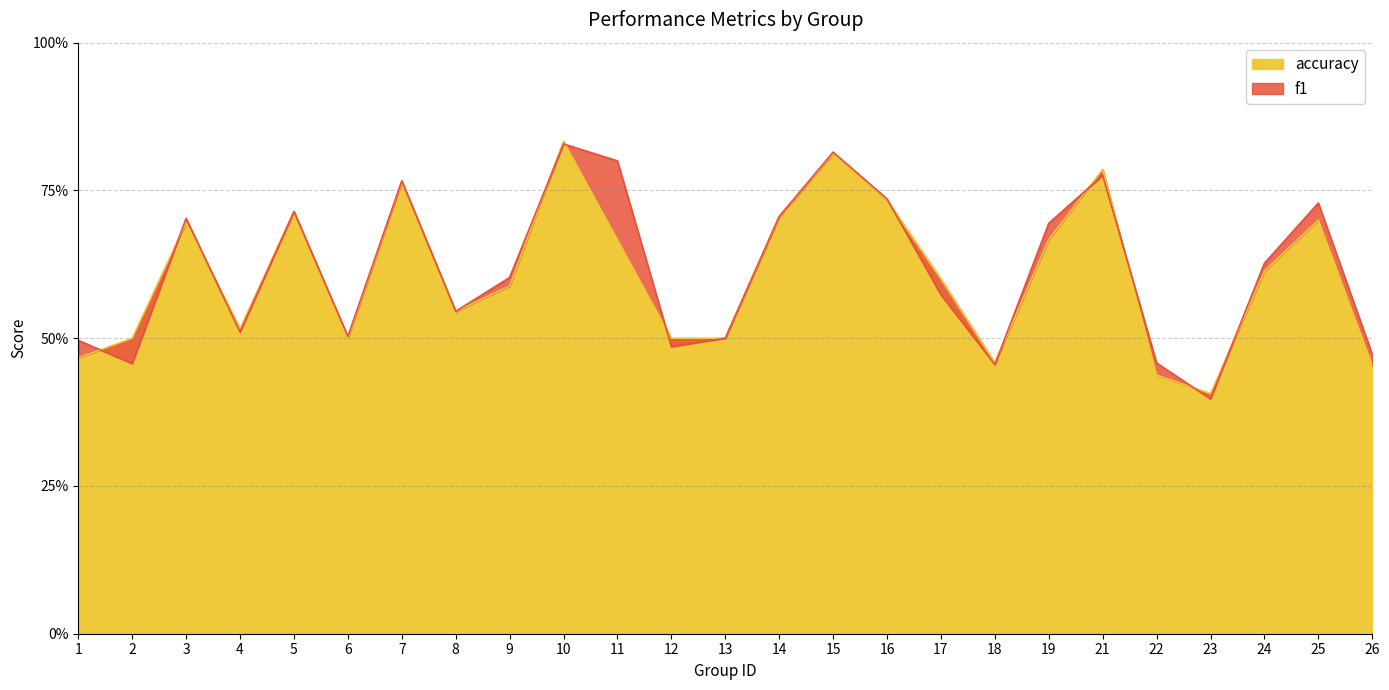

Rank the series by their maximum value, from highest to lowest.

accuracy, f1